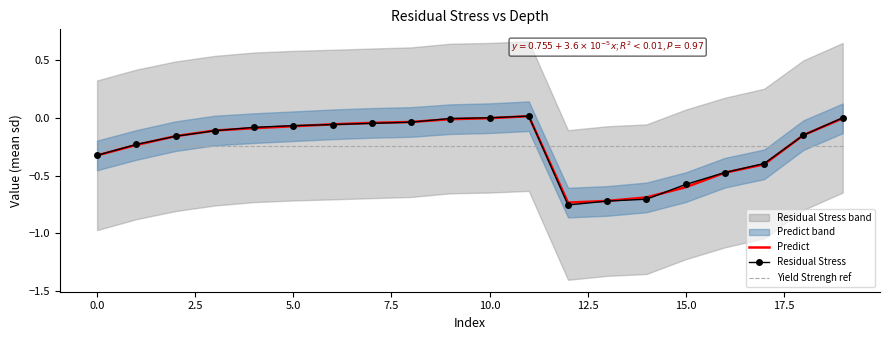

What is the label of the 7th point from the right?

13